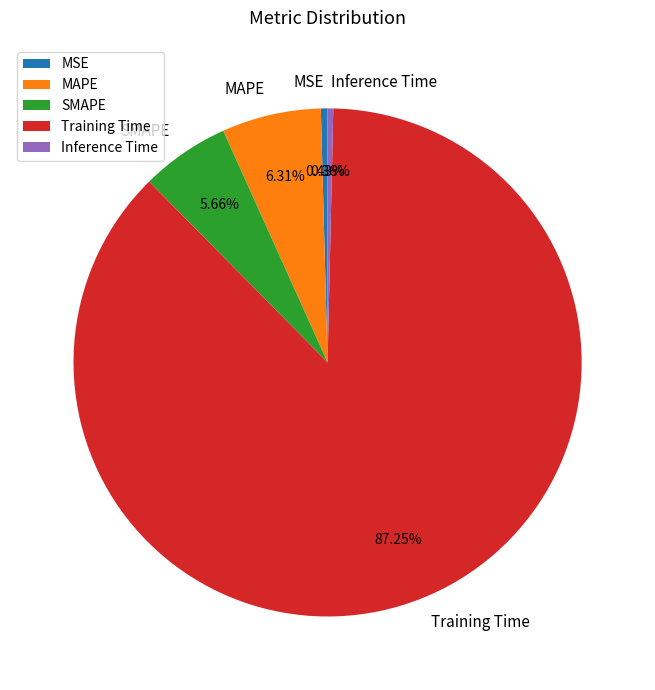

What portion of the pie excludes Inference Time?

99.6%